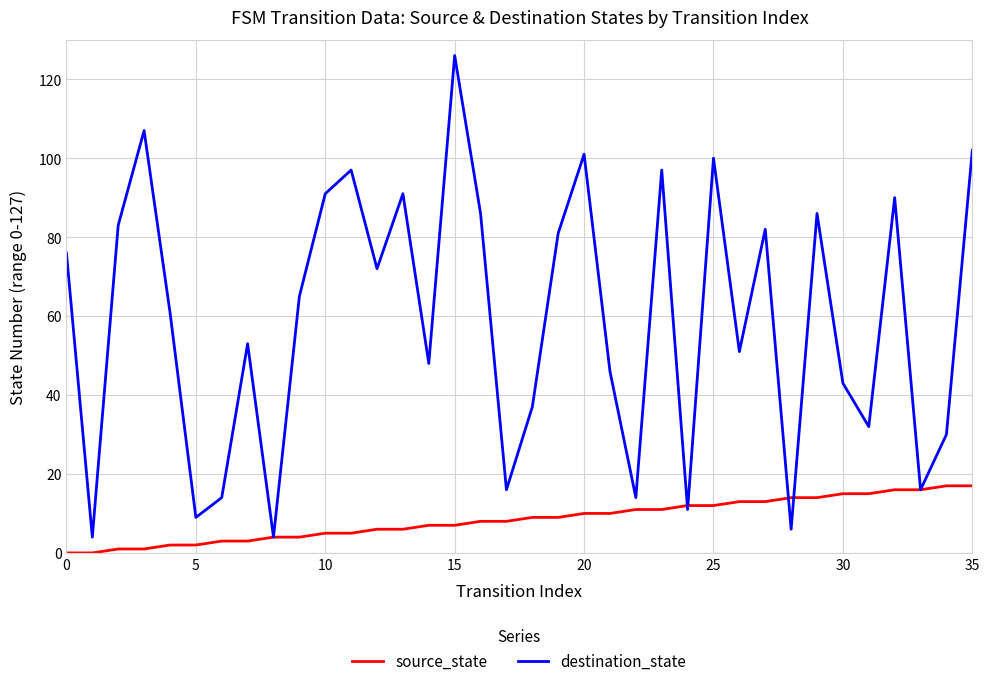

Which series has the largest total across all categories?

destination_state